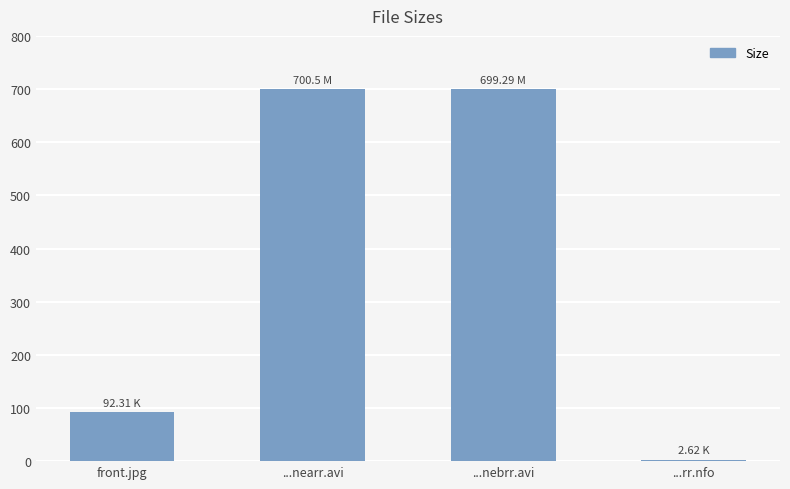

What is the value of the 3rd bar from the left?

699.3